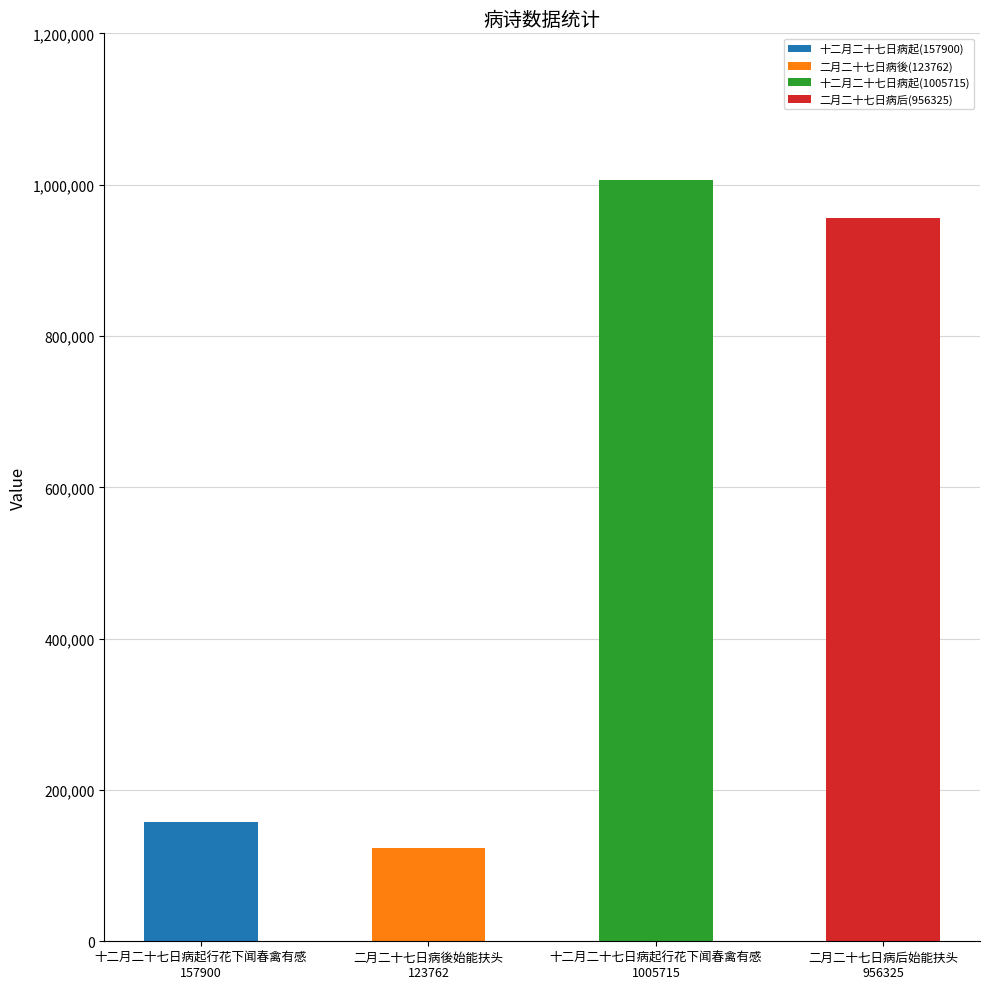

What is the change in value from 十二月二十七日病起行花下闻春禽有感
157900 to 二月二十七日病后始能扶头
956325?

+798425